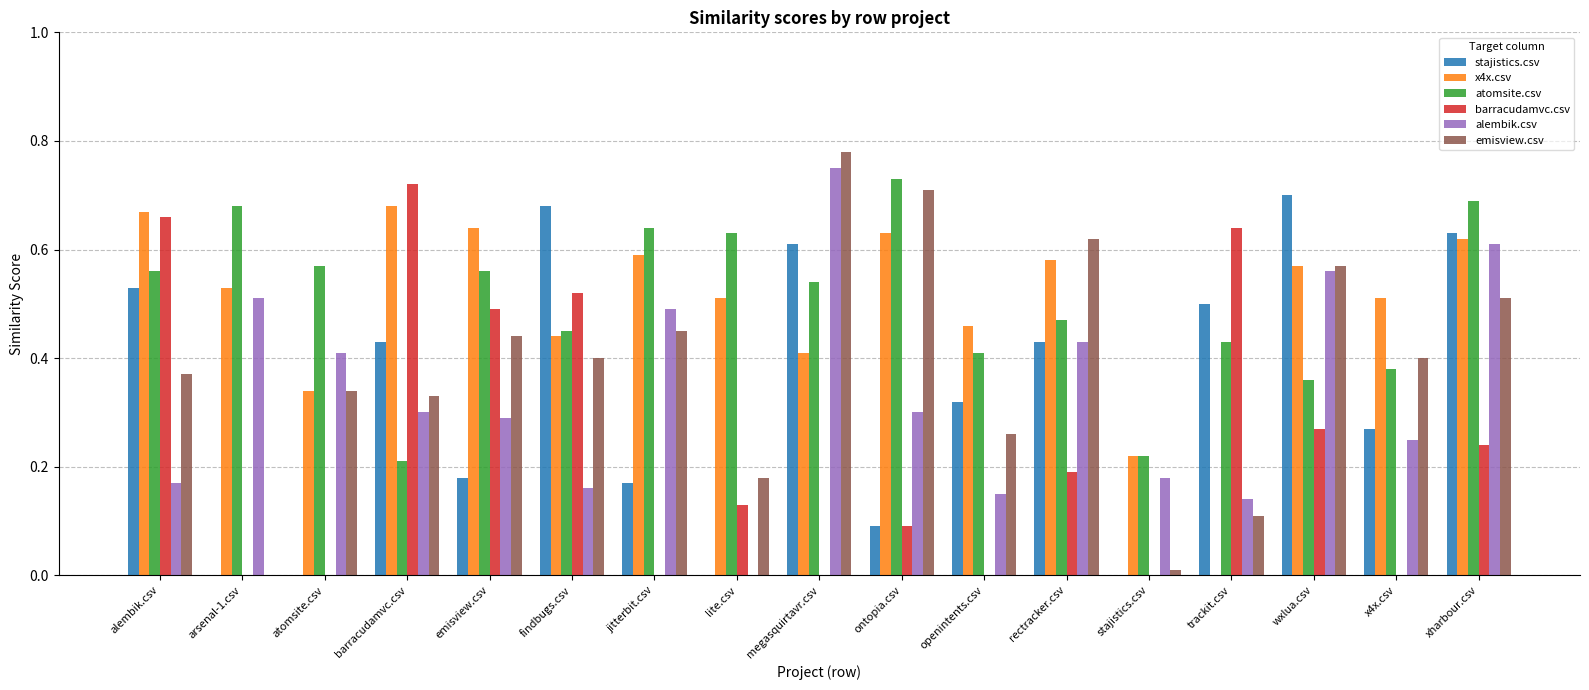

At which label is emisview.csv closest to 0?

arsenal-1.csv